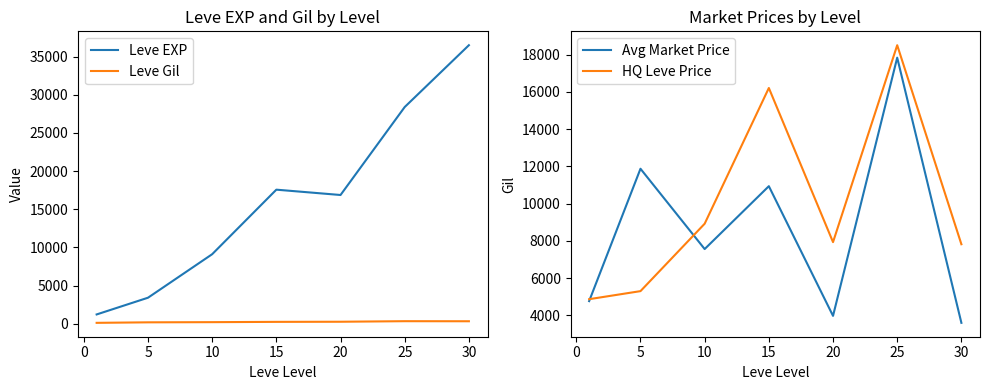

In HQ Leve Price, how many points are higher than both neighbors (excluding endpoints)?

2